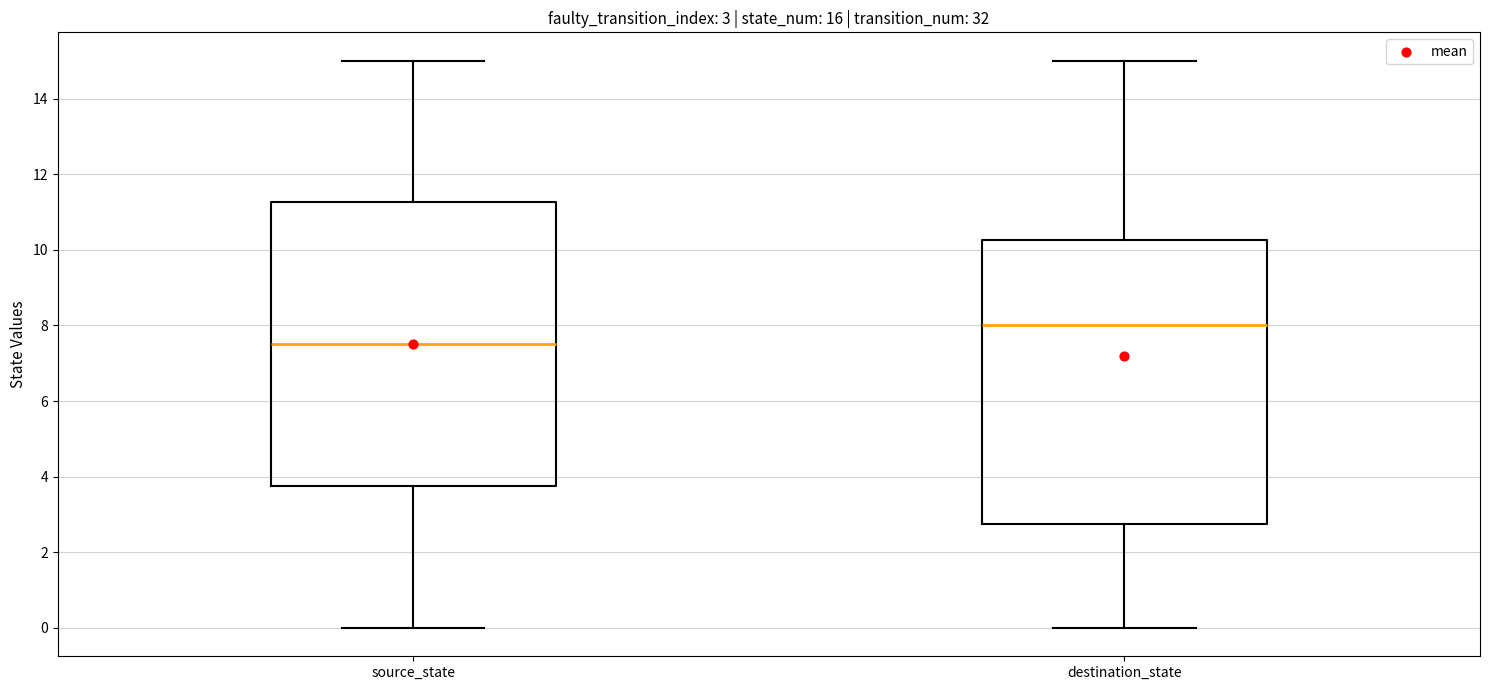

Which box has the highest median line?

destination_state